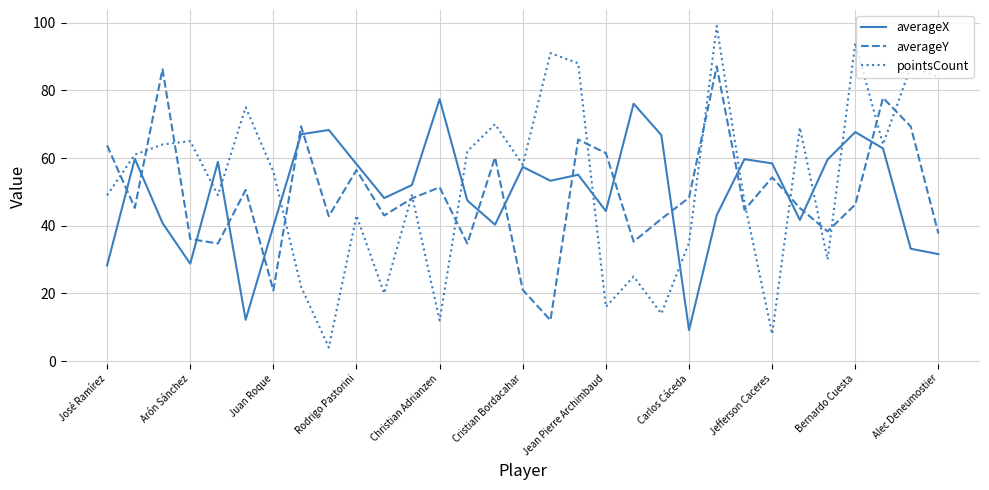

Rank the series by their maximum value, from highest to lowest.

pointsCount, averageY, averageX